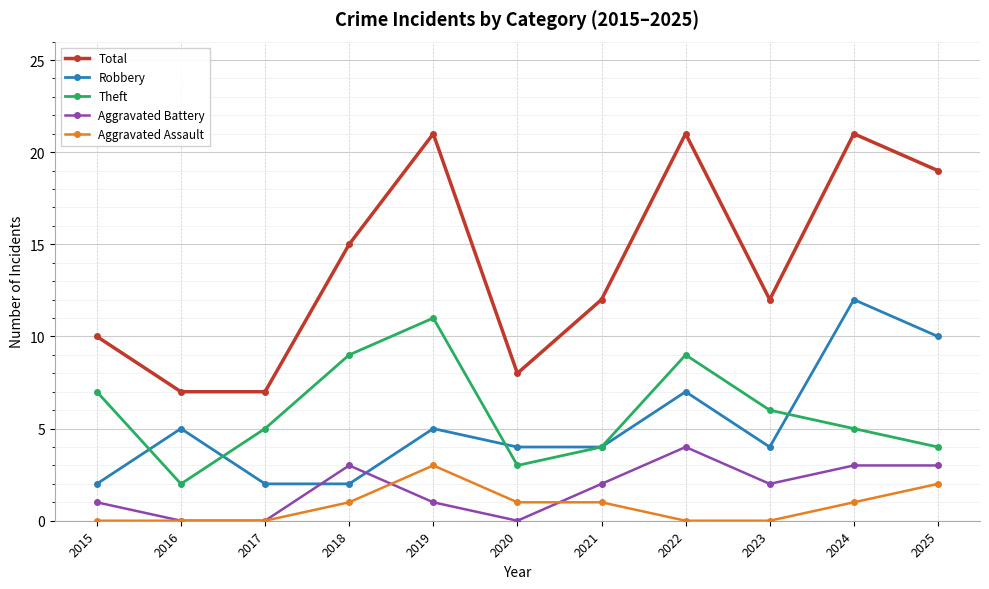

At 2022, list the series in order from largest to smallest.

Total, Theft, Robbery, Aggravated Battery, Aggravated Assault